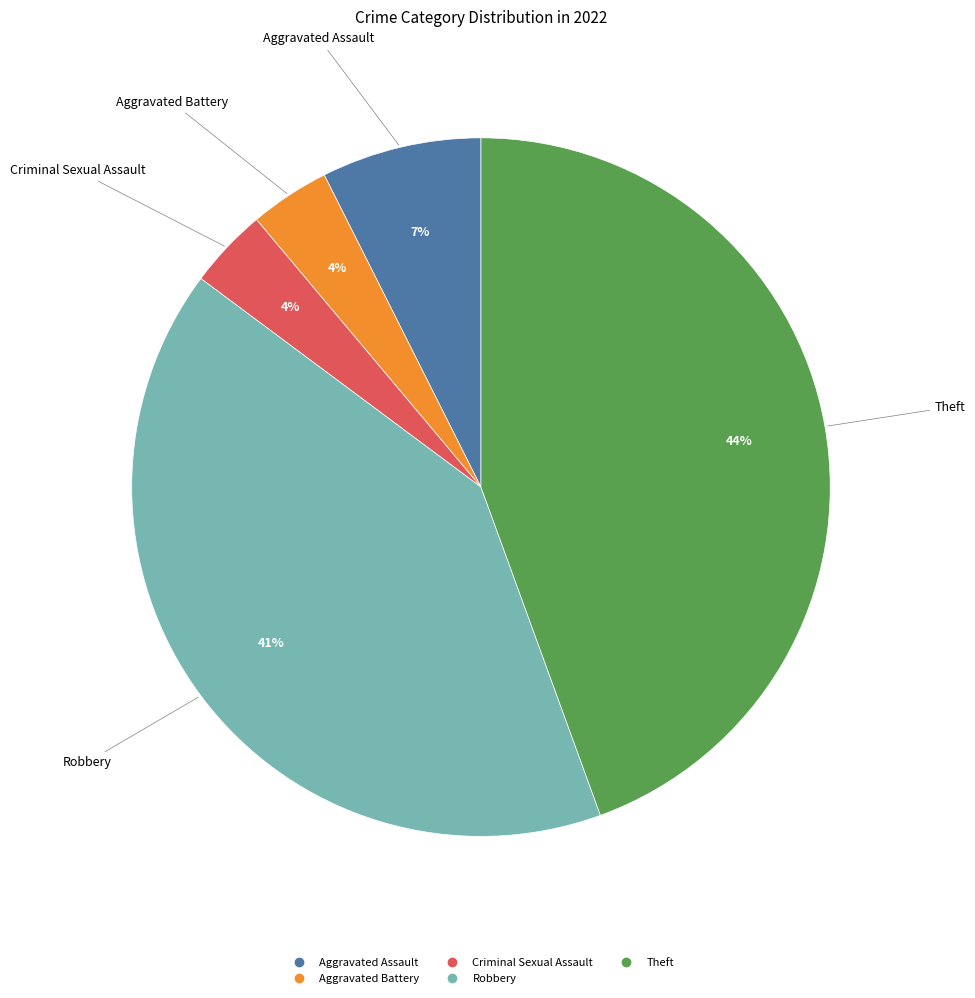

Is there a majority slice in this chart?

No